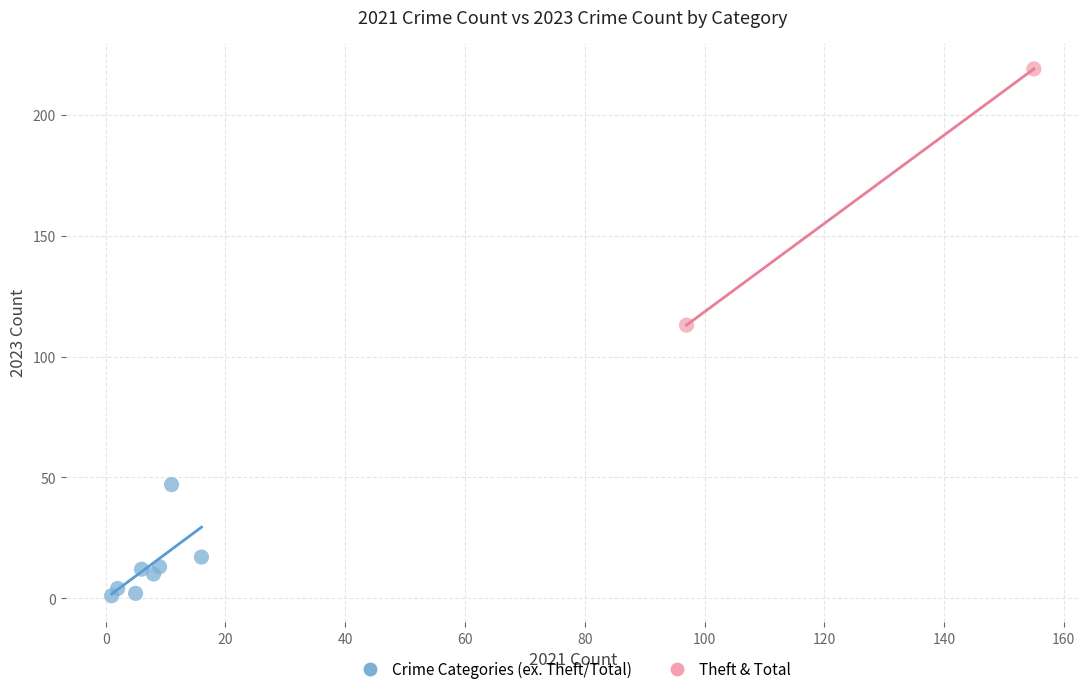

What are all the series names shown in the legend?

Crime Categories (ex. Theft/Total), Theft & Total